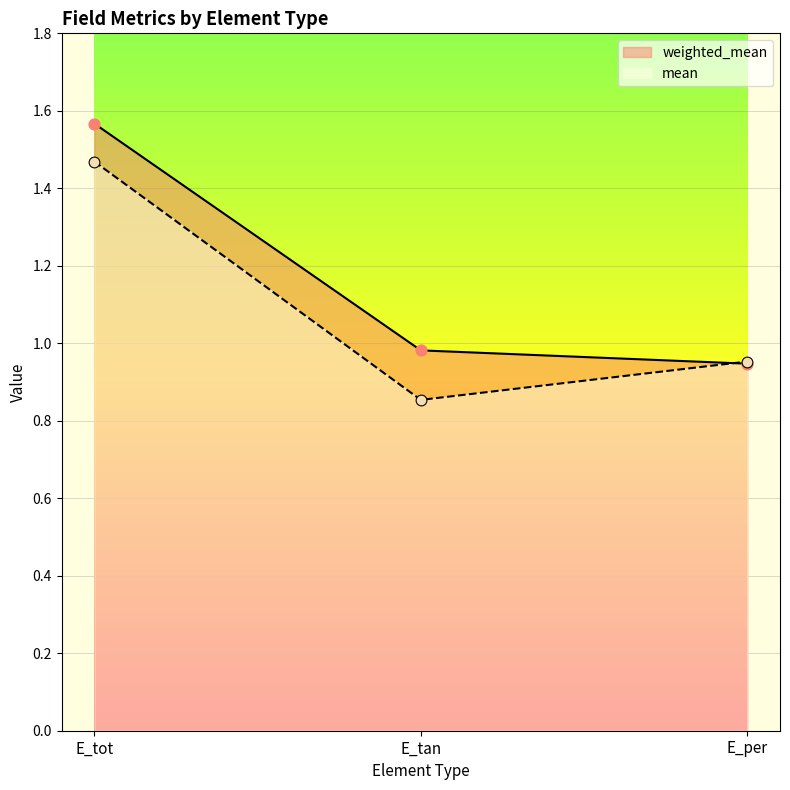

At which category is the sum across all series the highest?

E_tot